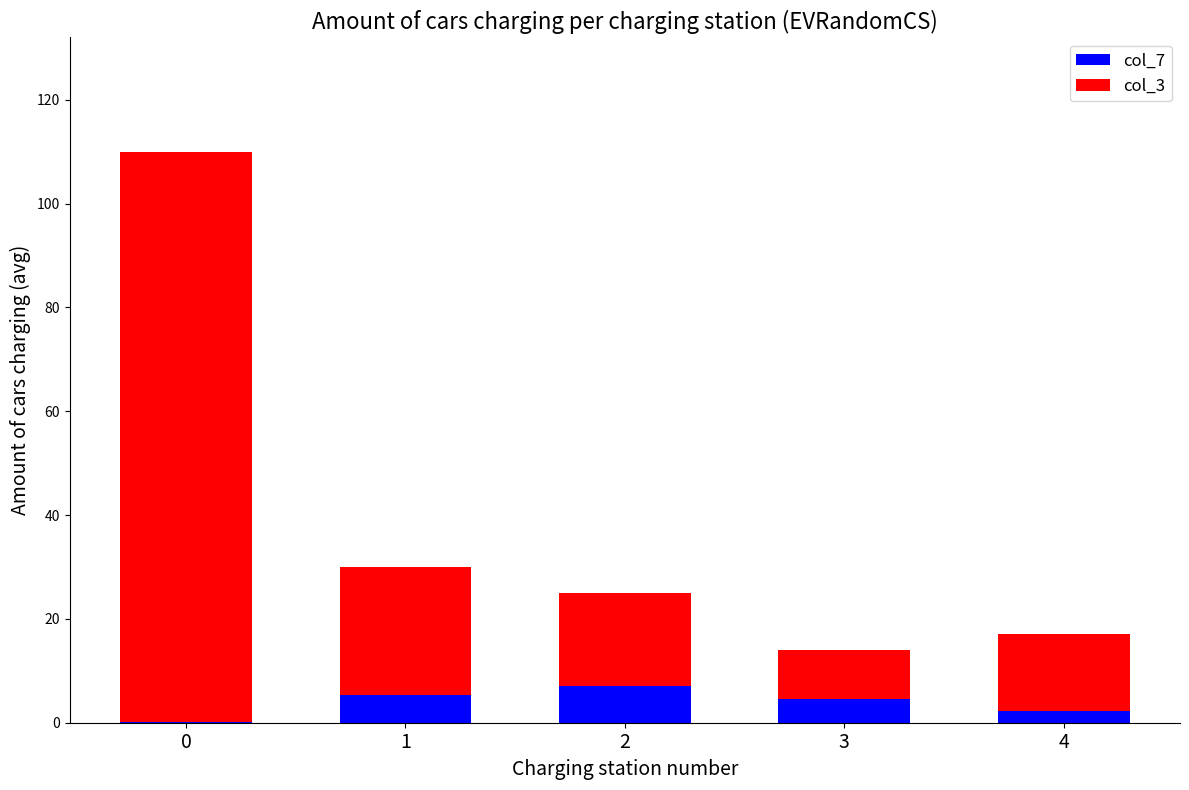

Are the bars grouped side by side (vs. stacked)?

No